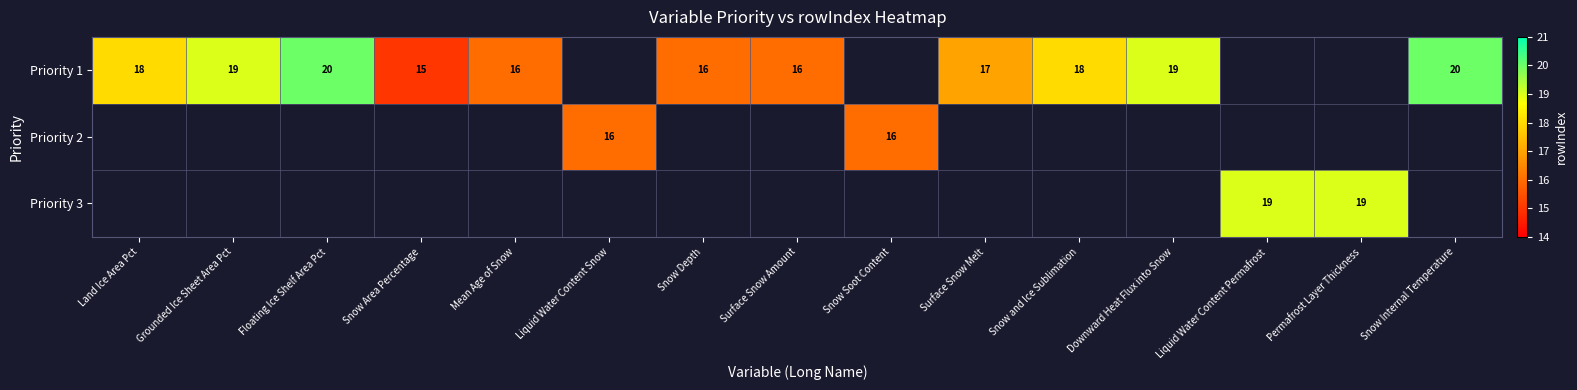

True or false: Priority 1 has a value of 25 at Mean Age of Snow.

False